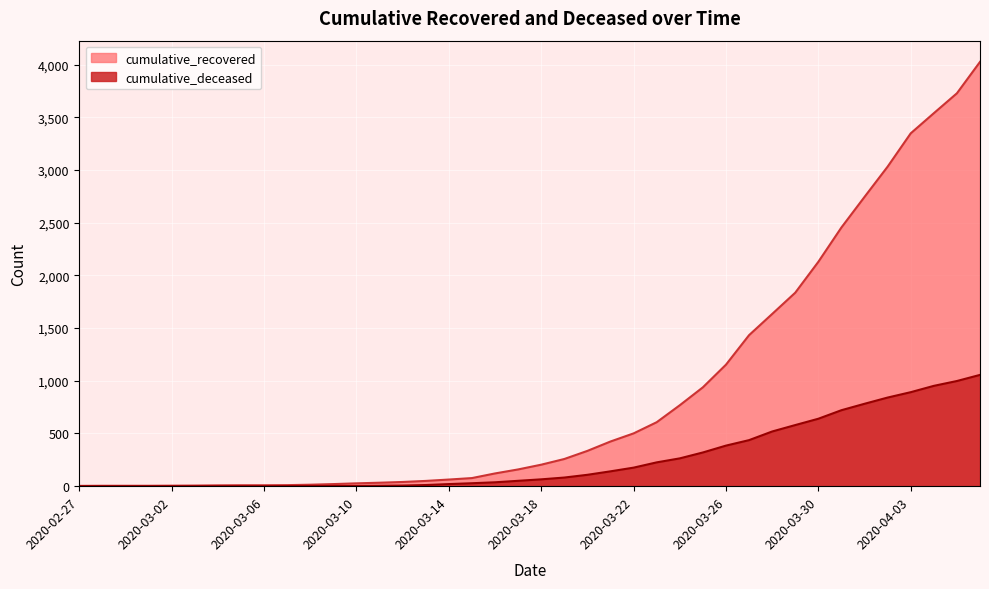

How many lines are shown in the chart?

2